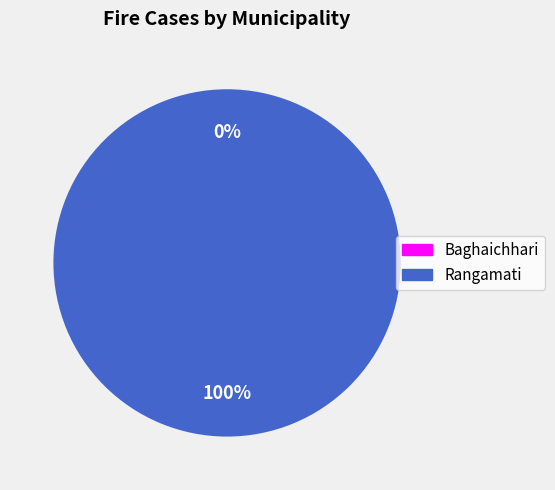

How many segments does this pie chart have?

2